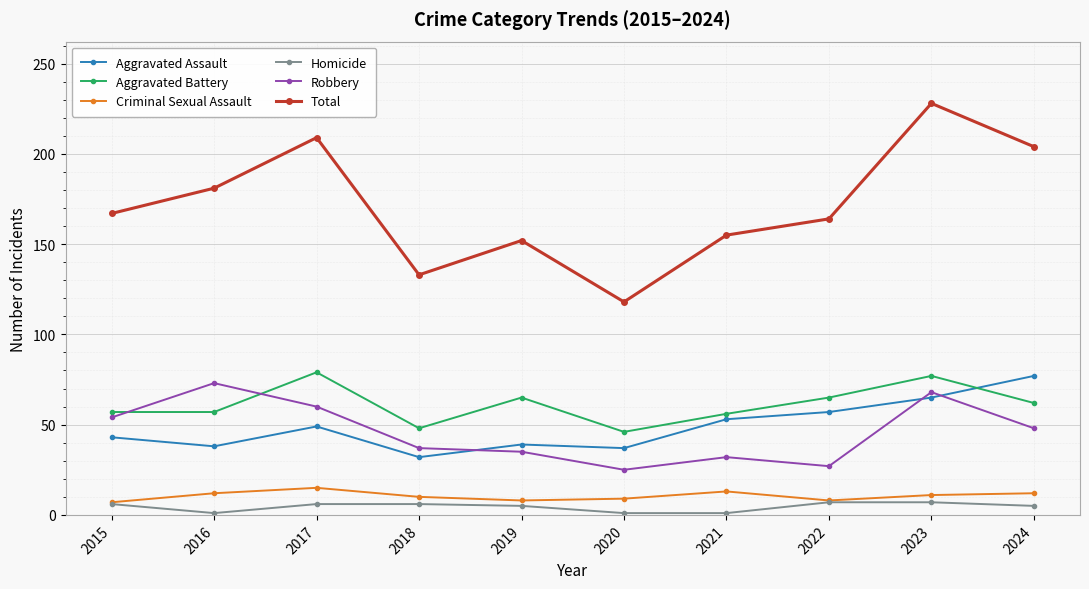

Which series has the largest total across all categories?

Total